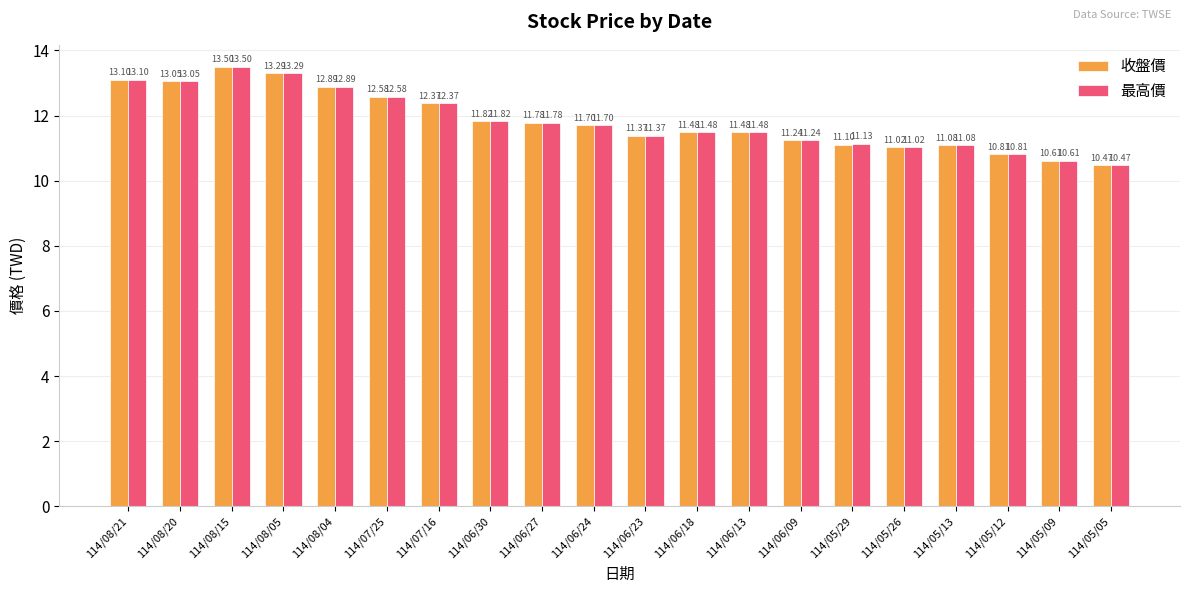

What are all the series names shown in the legend?

收盤價, 最高價